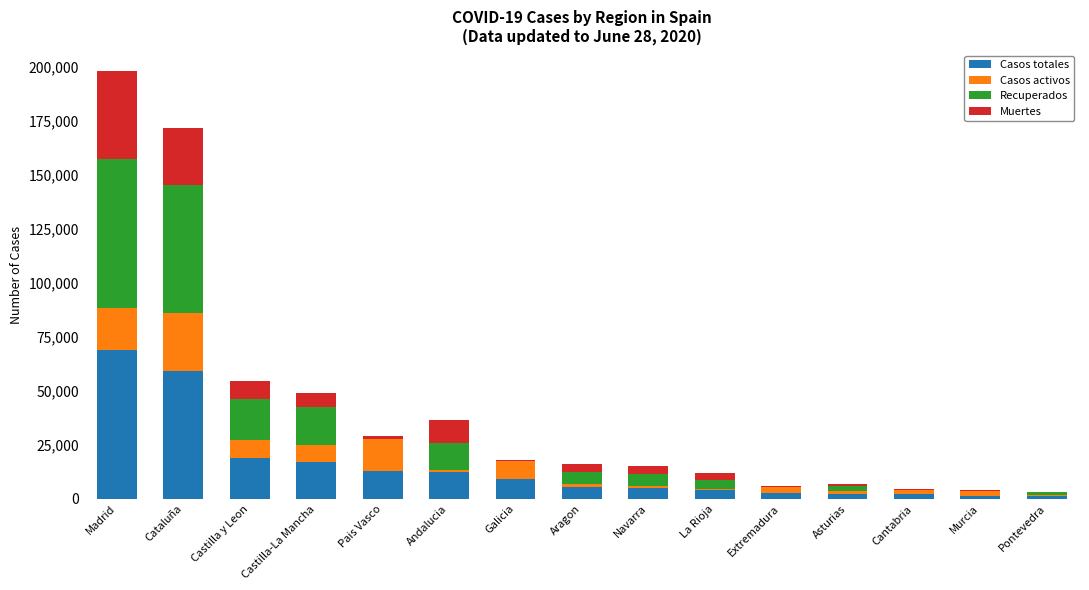

At which category is the sum across all series the highest?

Madrid